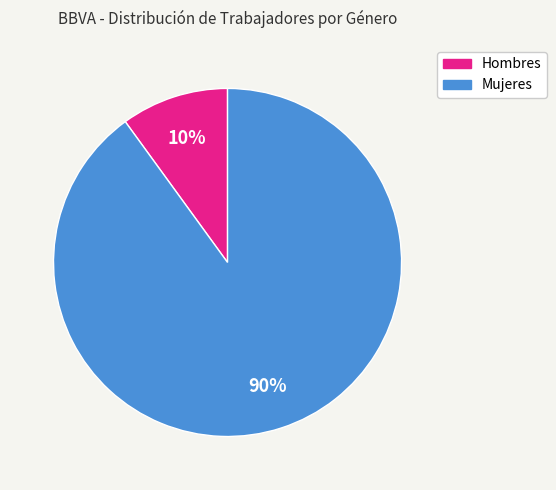

Between Hombres and Mujeres, which is larger?

Mujeres